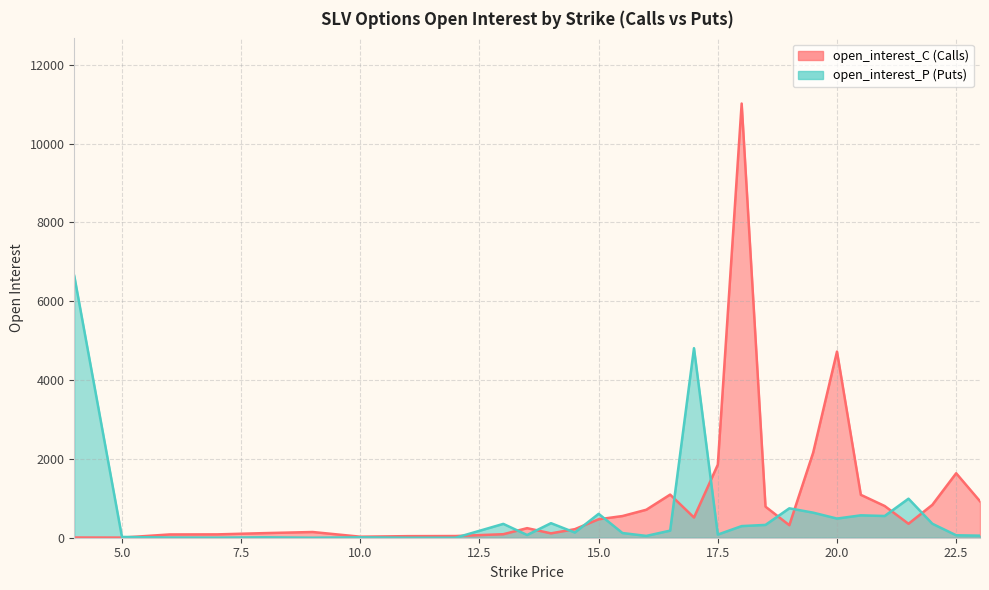

Rank the series by their average value, from lowest to highest.

open_interest_P, open_interest_C